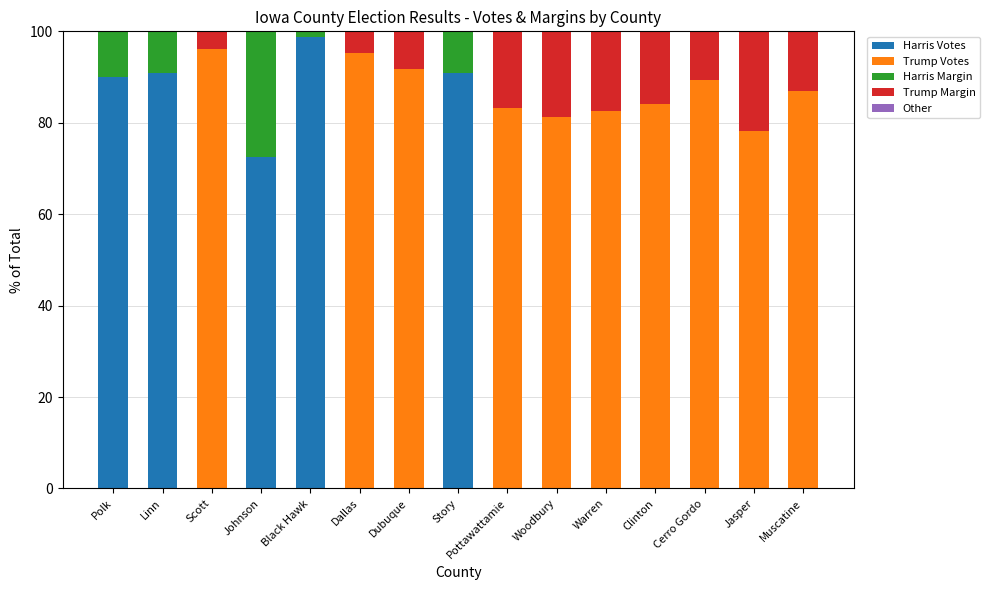

What is the total value across all series at Scott?

100.0